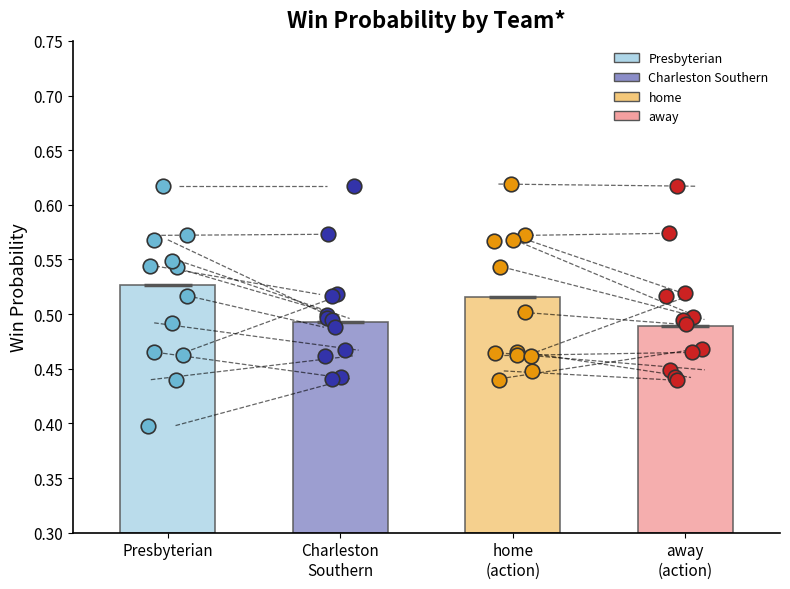

Which series contains the lowest Y value?

Presbyterian points